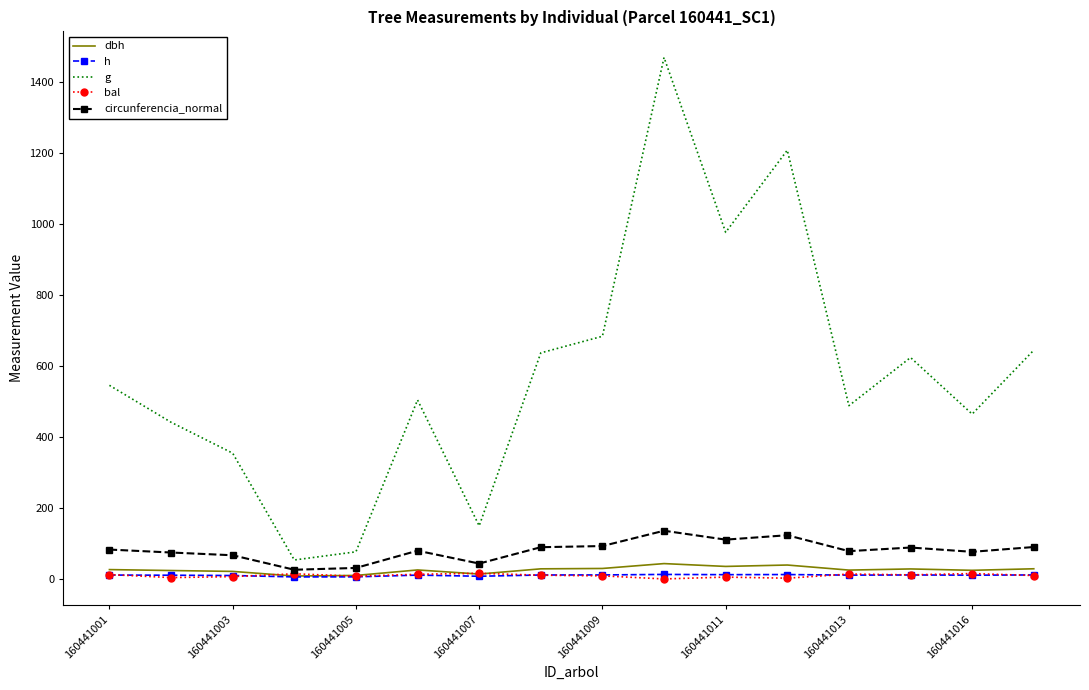

What is the difference between the maximum and second lowest values in the bal series?

13.8